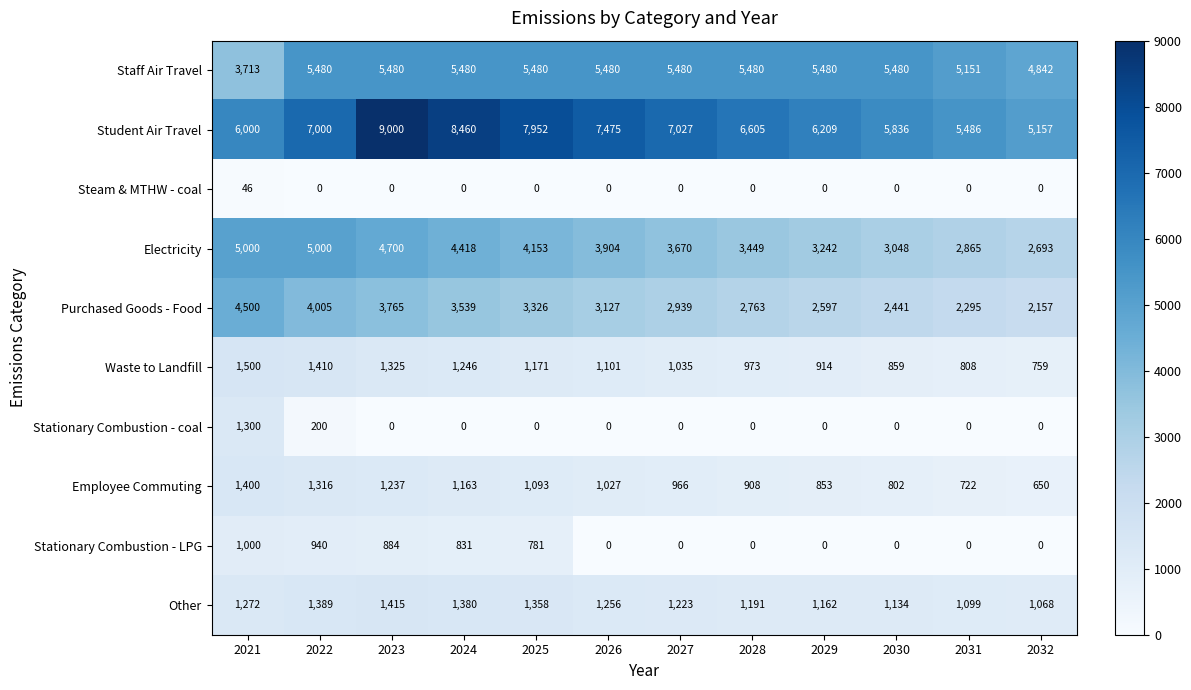

What is the difference between the second highest and second lowest values in the Waste to Landfill series?

602